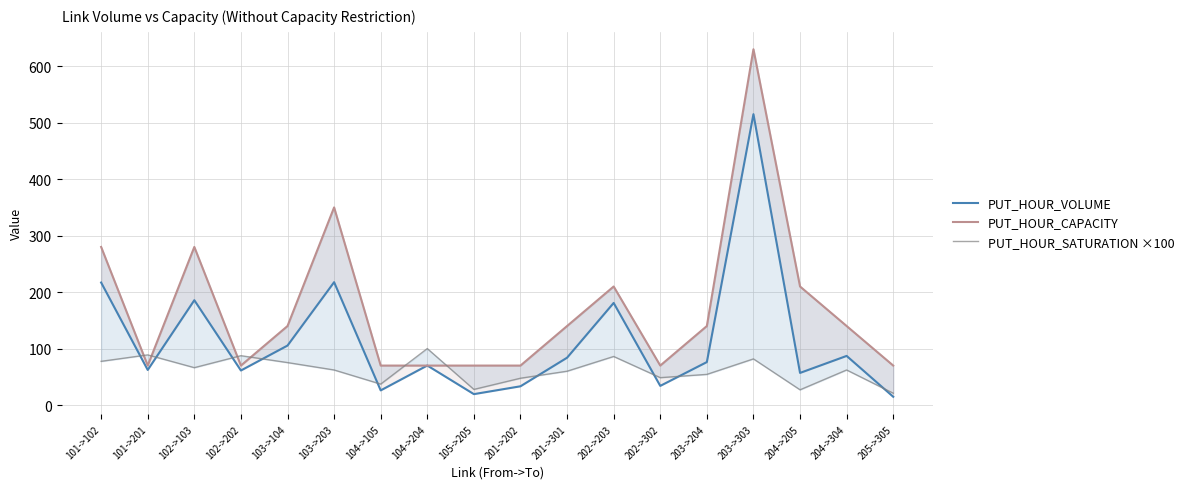

What are all the series names shown in the legend?

PUT_HOUR_VOLUME, PUT_HOUR_CAPACITY, PUT_HOUR_SATURATION ×100